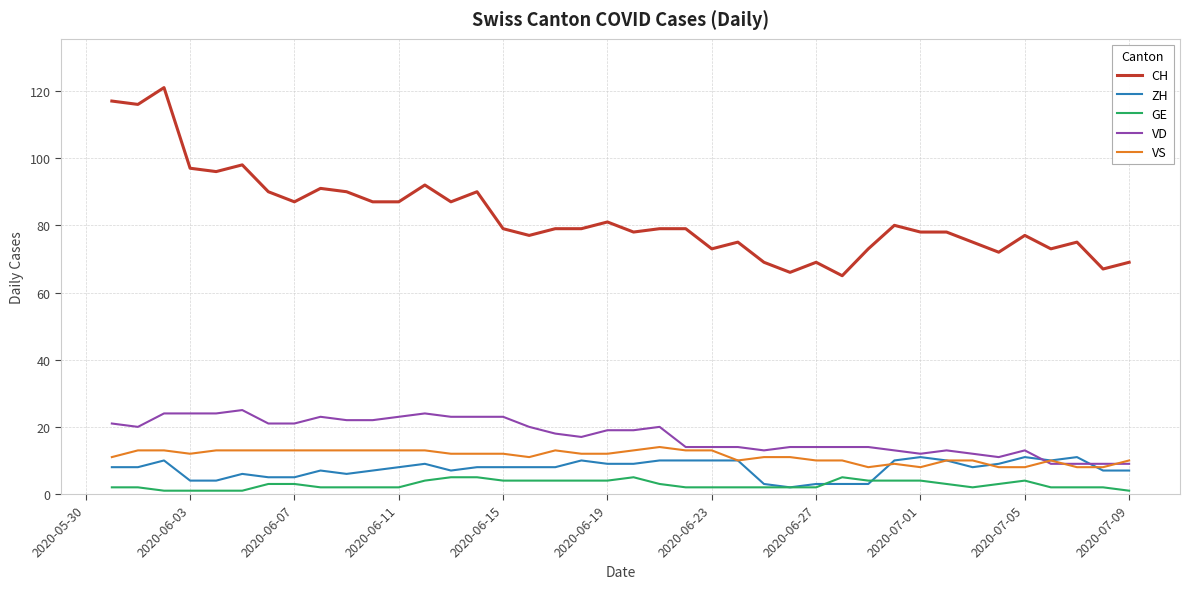

True or false: CH and GE cross at least once.

False